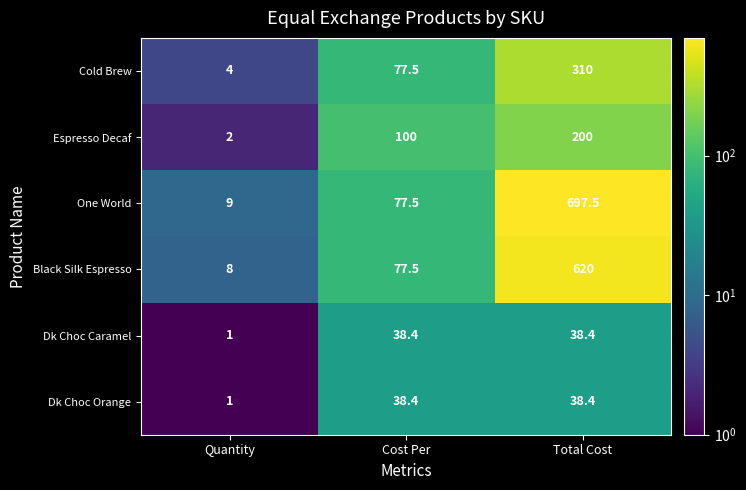

At how many categories does at least one series exceed 513?

1